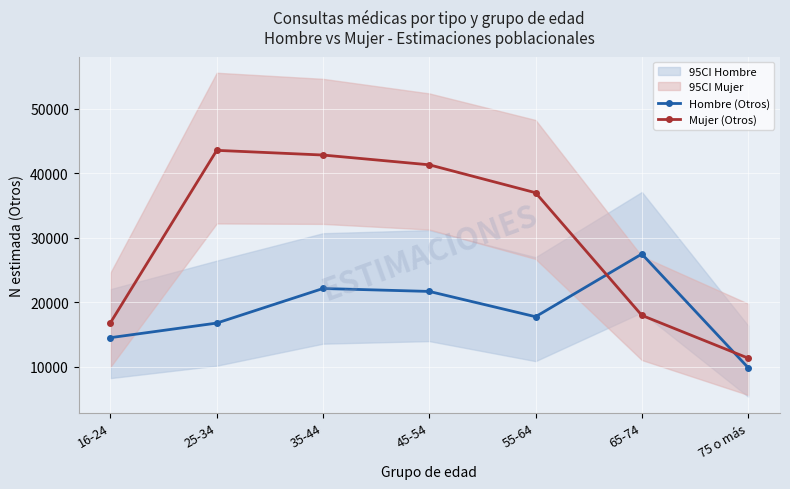

What position from the right is 35-44?

5